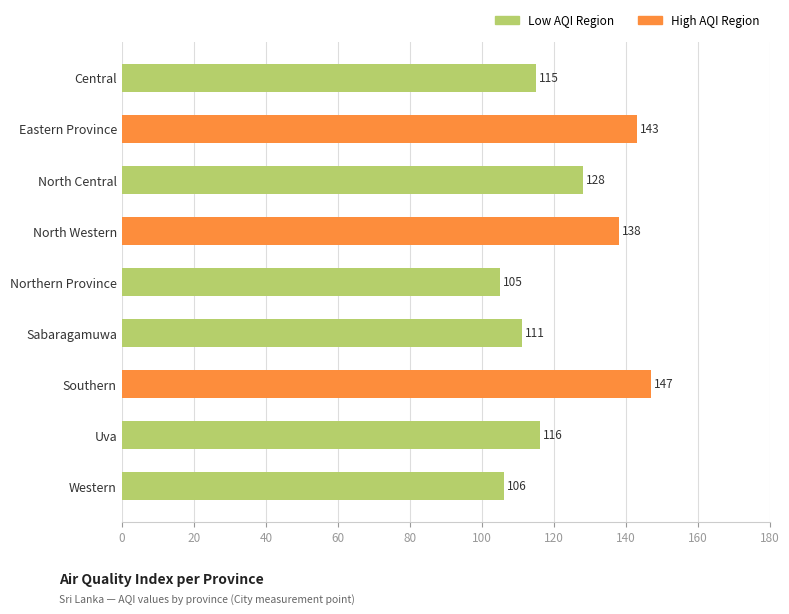

What is the difference between the second highest and minimum values?

38